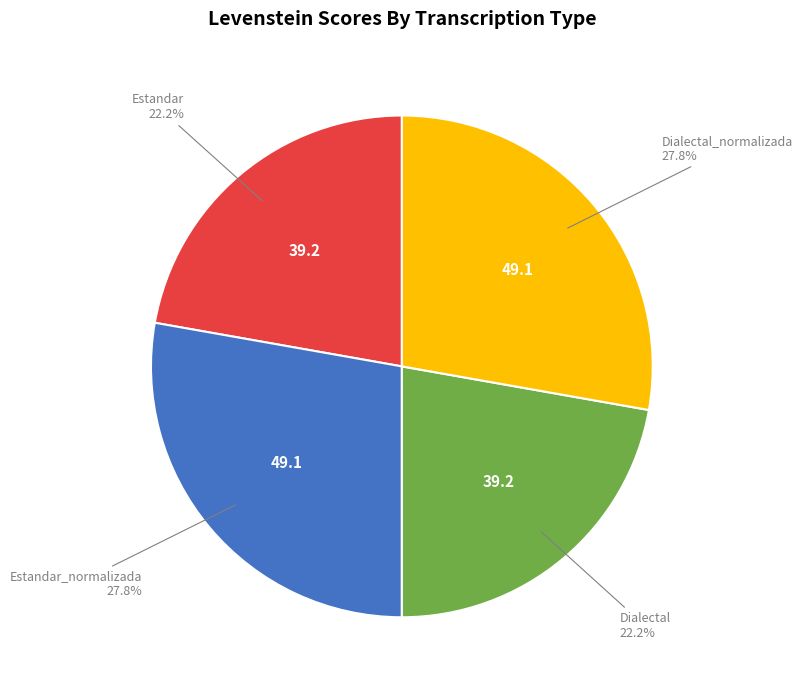

Is there a majority slice in this chart?

No